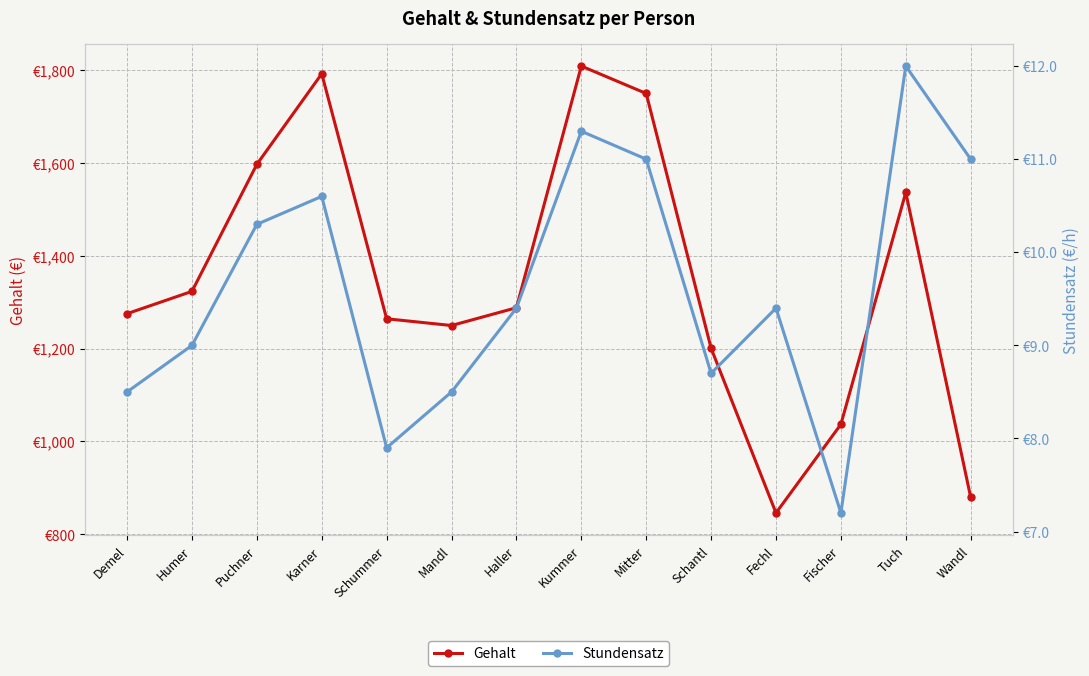

What is the value of the Stundensatz point at the 14th from the left?

11.0